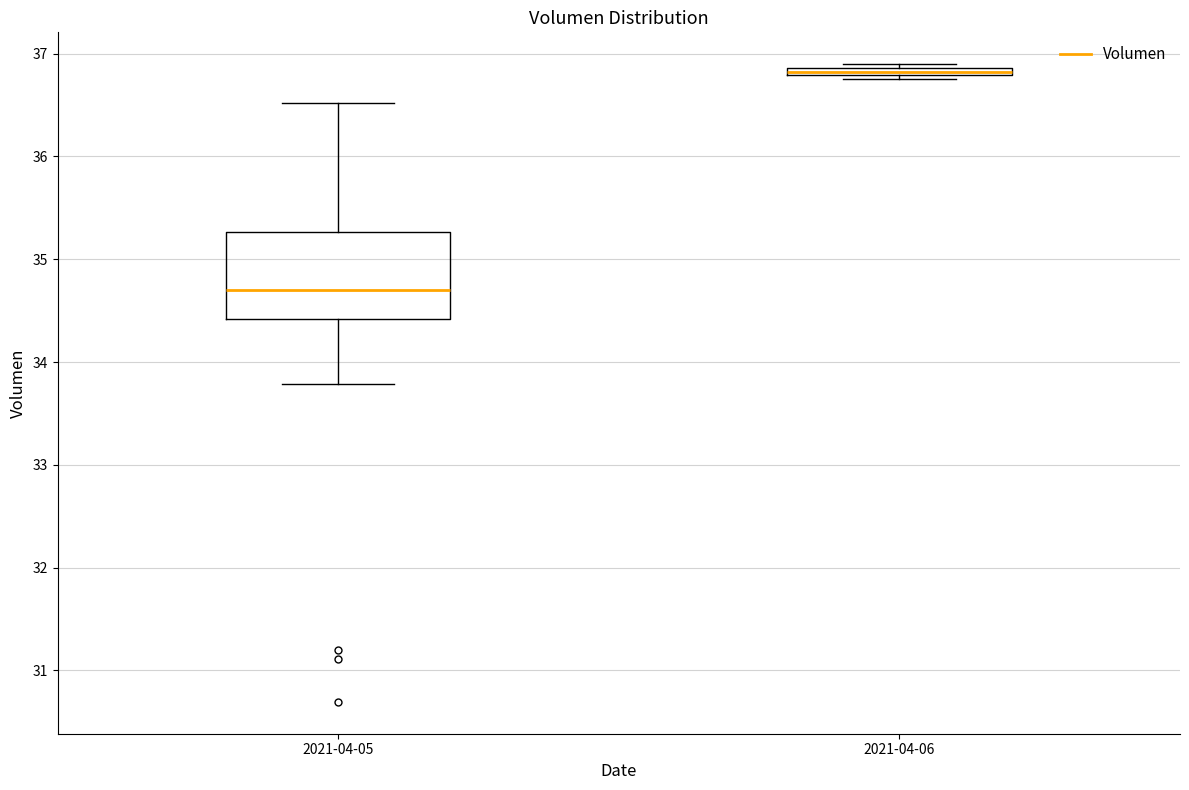

Which box has the highest median line?

2021-04-06